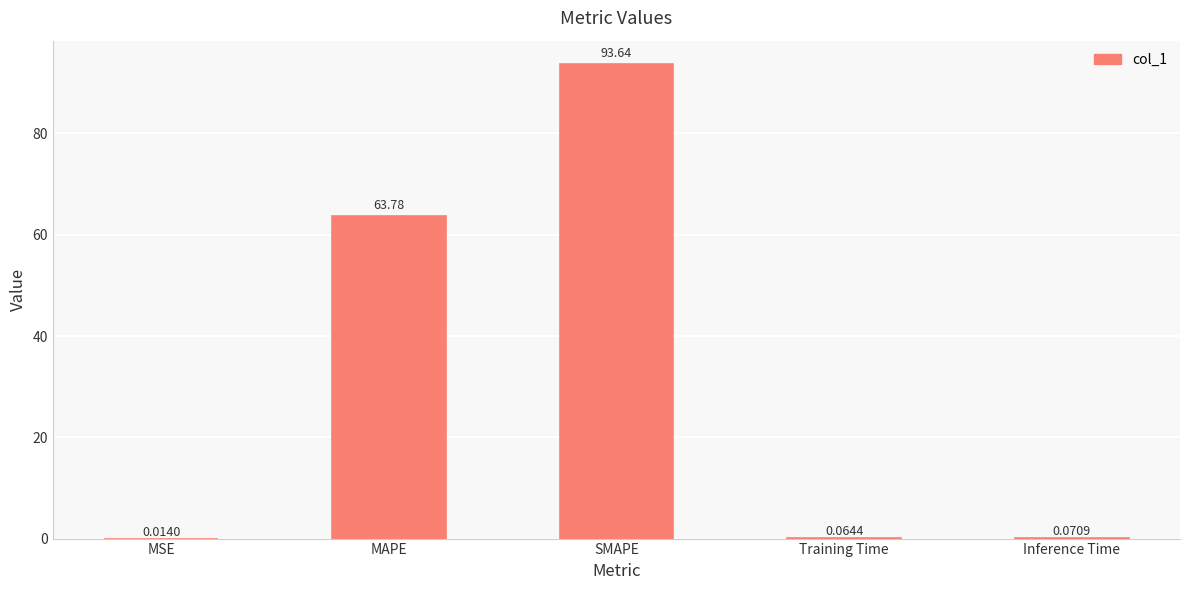

Which has a higher value, Inference Time or Training Time?

Inference Time